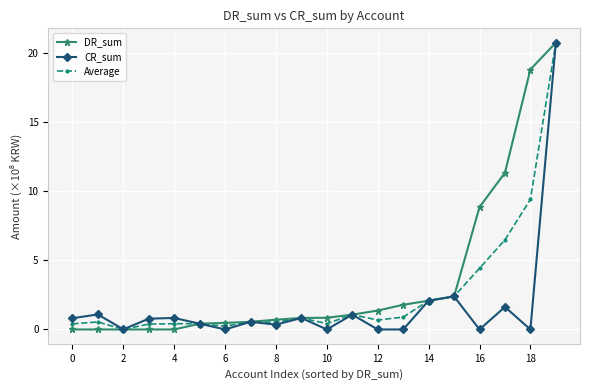

Rank the series by their average value, from highest to lowest.

DR_sum, Average, CR_sum